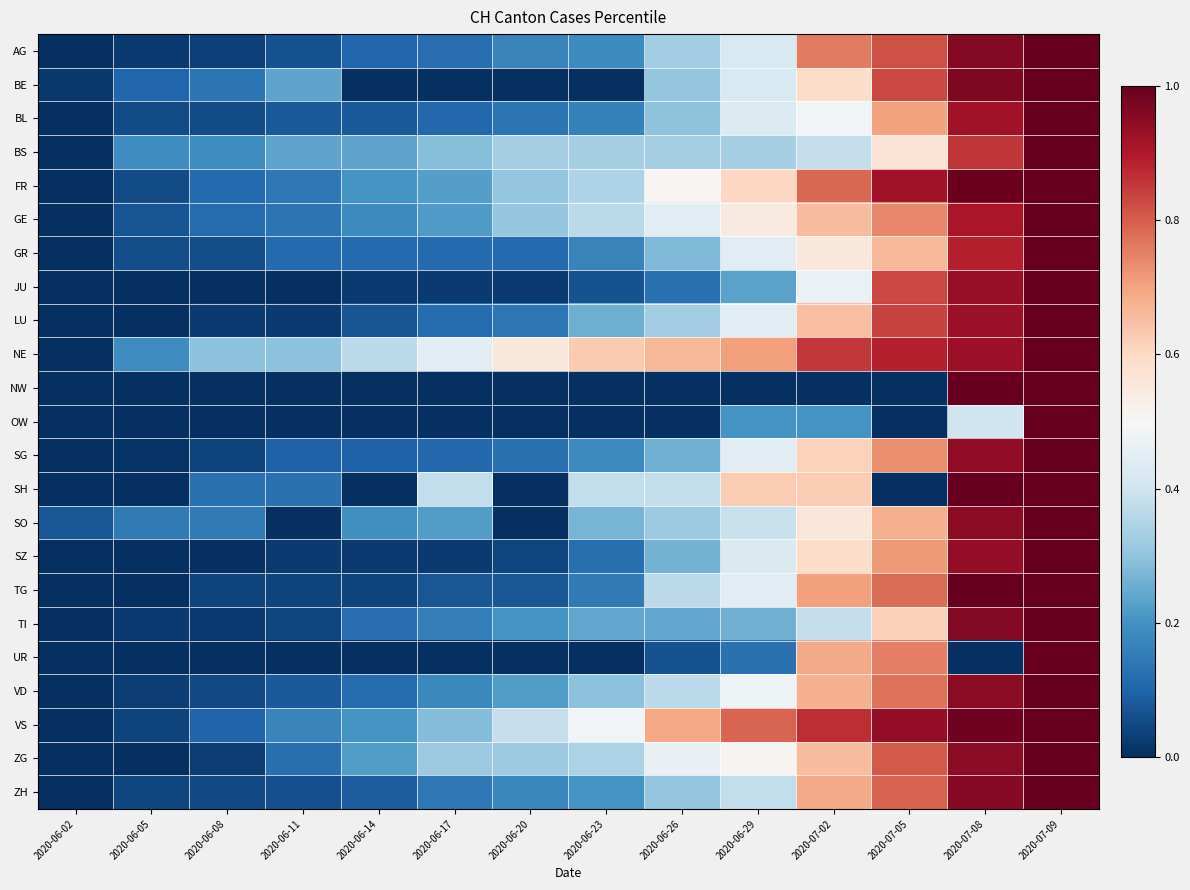

Reading left to right, list all the values displayed in this chart.

AG: 2020-06-02=0.0	2020-06-05=0.0	2020-06-08=0.0	2020-06-11=0.1	2020-06-14=0.1	2020-06-17=0.1	2020-06-20=0.2	2020-06-23=0.2	2020-06-26=0.3	2020-06-29=0.4	2020-07-02=0.8	2020-07-05=0.8	2020-07-08=1.0	2020-07-09=1.0
BE: 2020-06-02=0.0	2020-06-05=0.1	2020-06-08=0.1	2020-06-11=0.2	2020-06-14=0.0	2020-06-17=0.0	2020-06-20=0.0	2020-06-23=0.0	2020-06-26=0.3	2020-06-29=0.4	2020-07-02=0.6	2020-07-05=0.8	2020-07-08=1.0	2020-07-09=1.0
BL: 2020-06-02=0.0	2020-06-05=0.1	2020-06-08=0.1	2020-06-11=0.1	2020-06-14=0.1	2020-06-17=0.1	2020-06-20=0.1	2020-06-23=0.2	2020-06-26=0.3	2020-06-29=0.4	2020-07-02=0.5	2020-07-05=0.7	2020-07-08=0.9	2020-07-09=1.0
BS: 2020-06-02=0.0	2020-06-05=0.2	2020-06-08=0.2	2020-06-11=0.2	2020-06-14=0.2	2020-06-17=0.3	2020-06-20=0.3	2020-06-23=0.3	2020-06-26=0.3	2020-06-29=0.3	2020-07-02=0.4	2020-07-05=0.6	2020-07-08=0.9	2020-07-09=1.0
FR: 2020-06-02=0.0	2020-06-05=0.1	2020-06-08=0.1	2020-06-11=0.1	2020-06-14=0.2	2020-06-17=0.2	2020-06-20=0.3	2020-06-23=0.3	2020-06-26=0.5	2020-06-29=0.6	2020-07-02=0.8	2020-07-05=0.9	2020-07-08=1.0	2020-07-09=1.0
GE: 2020-06-02=0.0	2020-06-05=0.1	2020-06-08=0.1	2020-06-11=0.1	2020-06-14=0.2	2020-06-17=0.2	2020-06-20=0.3	2020-06-23=0.4	2020-06-26=0.4	2020-06-29=0.5	2020-07-02=0.7	2020-07-05=0.7	2020-07-08=0.9	2020-07-09=1.0
GR: 2020-06-02=0.0	2020-06-05=0.1	2020-06-08=0.1	2020-06-11=0.1	2020-06-14=0.1	2020-06-17=0.1	2020-06-20=0.1	2020-06-23=0.2	2020-06-26=0.3	2020-06-29=0.4	2020-07-02=0.6	2020-07-05=0.7	2020-07-08=0.9	2020-07-09=1.0
JU: 2020-06-02=0.0	2020-06-05=0.0	2020-06-08=0.0	2020-06-11=0.0	2020-06-14=0.0	2020-06-17=0.0	2020-06-20=0.0	2020-06-23=0.1	2020-06-26=0.1	2020-06-29=0.2	2020-07-02=0.5	2020-07-05=0.8	2020-07-08=0.9	2020-07-09=1.0
LU: 2020-06-02=0.0	2020-06-05=0.0	2020-06-08=0.0	2020-06-11=0.0	2020-06-14=0.1	2020-06-17=0.1	2020-06-20=0.1	2020-06-23=0.3	2020-06-26=0.3	2020-06-29=0.4	2020-07-02=0.7	2020-07-05=0.8	2020-07-08=0.9	2020-07-09=1.0
NE: 2020-06-02=0.0	2020-06-05=0.2	2020-06-08=0.3	2020-06-11=0.3	2020-06-14=0.4	2020-06-17=0.4	2020-06-20=0.6	2020-06-23=0.6	2020-06-26=0.7	2020-06-29=0.7	2020-07-02=0.9	2020-07-05=0.9	2020-07-08=0.9	2020-07-09=1.0
NW: 2020-06-02=0.0	2020-06-05=0.0	2020-06-08=0.0	2020-06-11=0.0	2020-06-14=0.0	2020-06-17=0.0	2020-06-20=0.0	2020-06-23=0.0	2020-06-26=0.0	2020-06-29=0.0	2020-07-02=0.0	2020-07-05=0.0	2020-07-08=1.0	2020-07-09=1.0
OW: 2020-06-02=0.0	2020-06-05=0.0	2020-06-08=0.0	2020-06-11=0.0	2020-06-14=0.0	2020-06-17=0.0	2020-06-20=0.0	2020-06-23=0.0	2020-06-26=0.0	2020-06-29=0.2	2020-07-02=0.2	2020-07-05=0.0	2020-07-08=0.4	2020-07-09=1.0
SG: 2020-06-02=0.0	2020-06-05=0.0	2020-06-08=0.0	2020-06-11=0.1	2020-06-14=0.1	2020-06-17=0.1	2020-06-20=0.1	2020-06-23=0.2	2020-06-26=0.3	2020-06-29=0.4	2020-07-02=0.6	2020-07-05=0.7	2020-07-08=0.9	2020-07-09=1.0
SH: 2020-06-02=0.0	2020-06-05=0.0	2020-06-08=0.1	2020-06-11=0.1	2020-06-14=0.0	2020-06-17=0.4	2020-06-20=0.0	2020-06-23=0.4	2020-06-26=0.4	2020-06-29=0.6	2020-07-02=0.6	2020-07-05=0.0	2020-07-08=1.0	2020-07-09=1.0
SO: 2020-06-02=0.1	2020-06-05=0.1	2020-06-08=0.1	2020-06-11=0.0	2020-06-14=0.2	2020-06-17=0.2	2020-06-20=0.0	2020-06-23=0.3	2020-06-26=0.3	2020-06-29=0.4	2020-07-02=0.6	2020-07-05=0.7	2020-07-08=1.0	2020-07-09=1.0
SZ: 2020-06-02=0.0	2020-06-05=0.0	2020-06-08=0.0	2020-06-11=0.0	2020-06-14=0.0	2020-06-17=0.0	2020-06-20=0.0	2020-06-23=0.1	2020-06-26=0.3	2020-06-29=0.4	2020-07-02=0.6	2020-07-05=0.7	2020-07-08=0.9	2020-07-09=1.0
TG: 2020-06-02=0.0	2020-06-05=0.0	2020-06-08=0.0	2020-06-11=0.0	2020-06-14=0.0	2020-06-17=0.1	2020-06-20=0.1	2020-06-23=0.1	2020-06-26=0.4	2020-06-29=0.4	2020-07-02=0.7	2020-07-05=0.8	2020-07-08=1.0	2020-07-09=1.0
TI: 2020-06-02=0.0	2020-06-05=0.0	2020-06-08=0.0	2020-06-11=0.0	2020-06-14=0.1	2020-06-17=0.2	2020-06-20=0.2	2020-06-23=0.2	2020-06-26=0.2	2020-06-29=0.3	2020-07-02=0.4	2020-07-05=0.6	2020-07-08=1.0	2020-07-09=1.0
UR: 2020-06-02=0.0	2020-06-05=0.0	2020-06-08=0.0	2020-06-11=0.0	2020-06-14=0.0	2020-06-17=0.0	2020-06-20=0.0	2020-06-23=0.0	2020-06-26=0.1	2020-06-29=0.1	2020-07-02=0.7	2020-07-05=0.8	2020-07-08=0.0	2020-07-09=1.0
VD: 2020-06-02=0.0	2020-06-05=0.0	2020-06-08=0.0	2020-06-11=0.1	2020-06-14=0.1	2020-06-17=0.2	2020-06-20=0.2	2020-06-23=0.3	2020-06-26=0.4	2020-06-29=0.5	2020-07-02=0.7	2020-07-05=0.8	2020-07-08=1.0	2020-07-09=1.0
VS: 2020-06-02=0.0	2020-06-05=0.0	2020-06-08=0.1	2020-06-11=0.2	2020-06-14=0.2	2020-06-17=0.3	2020-06-20=0.4	2020-06-23=0.5	2020-06-26=0.7	2020-06-29=0.8	2020-07-02=0.9	2020-07-05=0.9	2020-07-08=1.0	2020-07-09=1.0
ZG: 2020-06-02=0.0	2020-06-05=0.0	2020-06-08=0.0	2020-06-11=0.1	2020-06-14=0.2	2020-06-17=0.3	2020-06-20=0.3	2020-06-23=0.3	2020-06-26=0.5	2020-06-29=0.5	2020-07-02=0.7	2020-07-05=0.8	2020-07-08=1.0	2020-07-09=1.0
ZH: 2020-06-02=0.0	2020-06-05=0.0	2020-06-08=0.0	2020-06-11=0.1	2020-06-14=0.1	2020-06-17=0.1	2020-06-20=0.2	2020-06-23=0.2	2020-06-26=0.3	2020-06-29=0.4	2020-07-02=0.7	2020-07-05=0.8	2020-07-08=1.0	2020-07-09=1.0